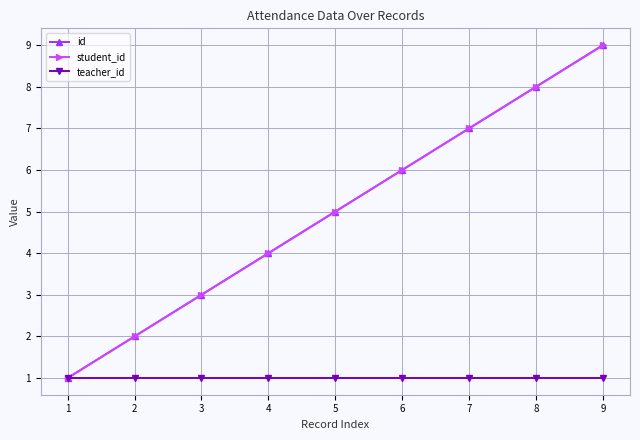

Is this an area chart (filled region under the line)?

No